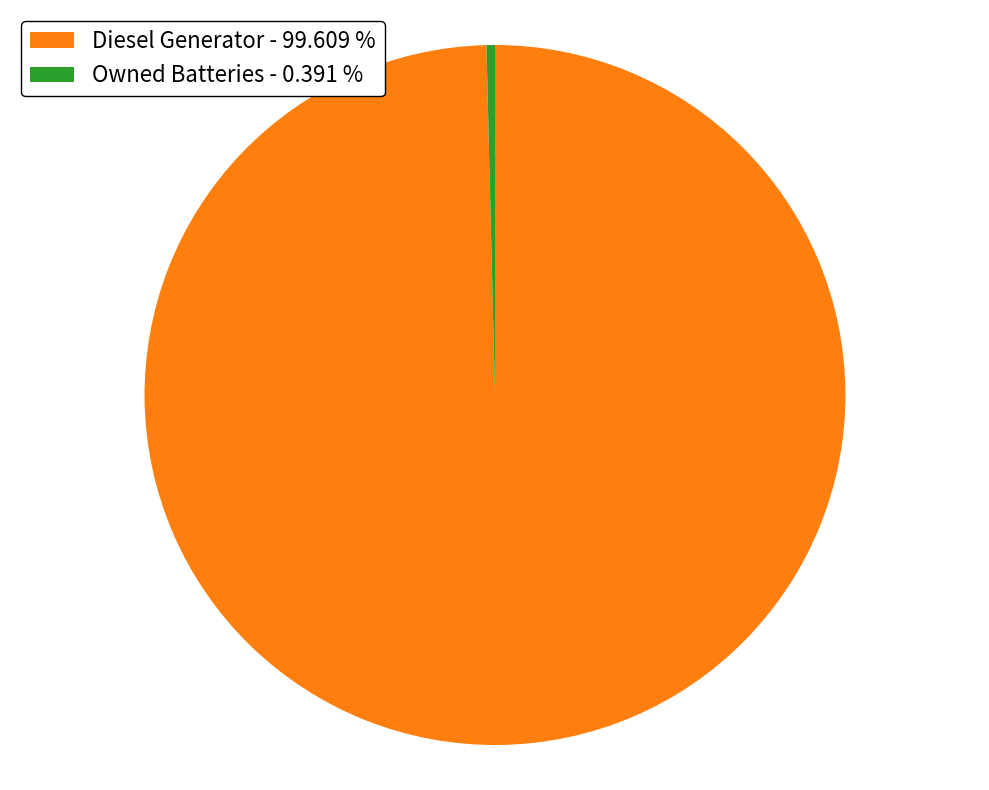

Which slice is the smallest?

Owned Batteries - 0.391 %